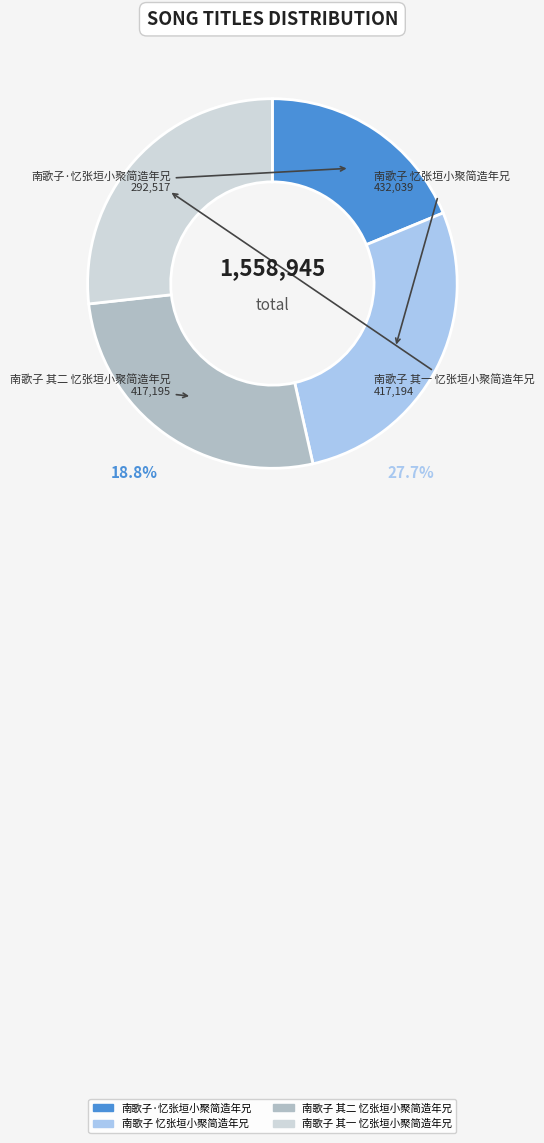

Which has a higher value, 南歌子 其一 忆张垣小聚简造年兄 or 南歌子·忆张垣小聚简造年兄?

南歌子 其一 忆张垣小聚简造年兄